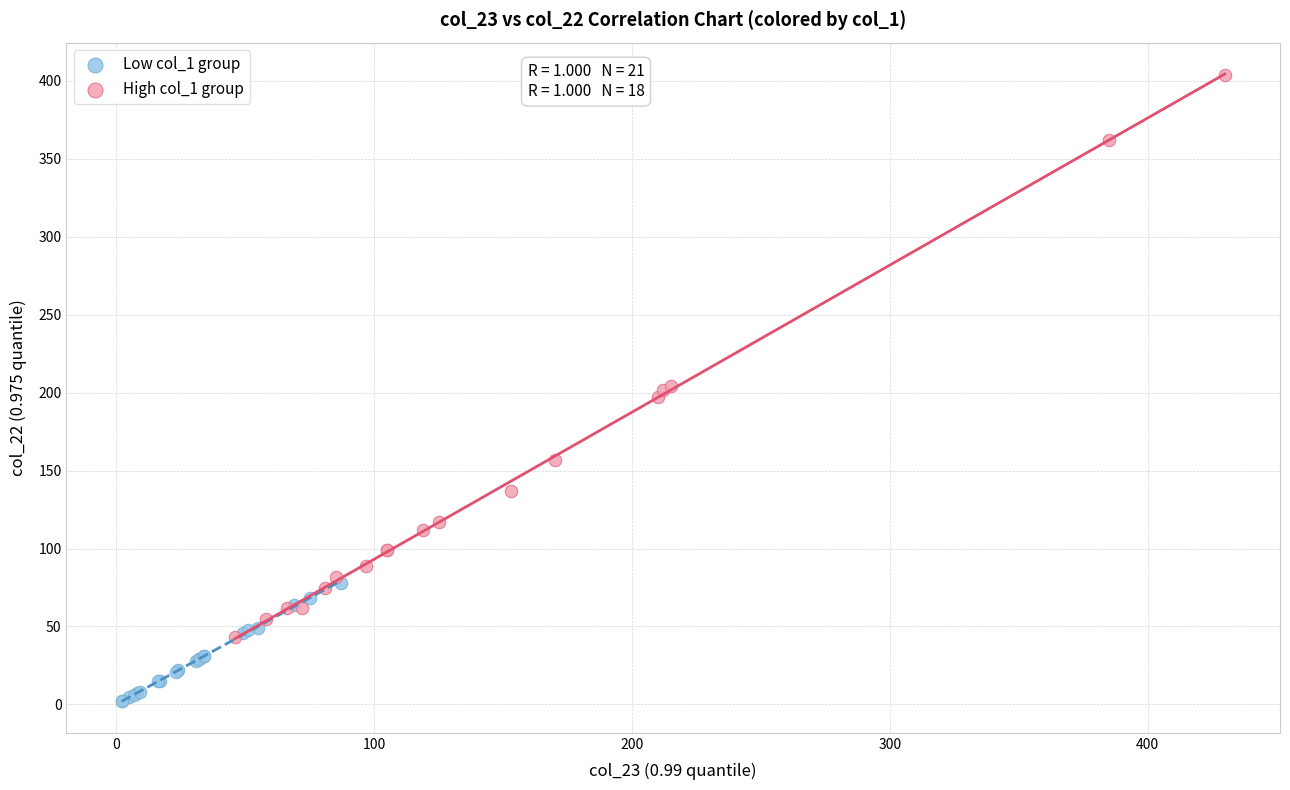

Which series reaches the minimum Y coordinate?

Low col_1 group